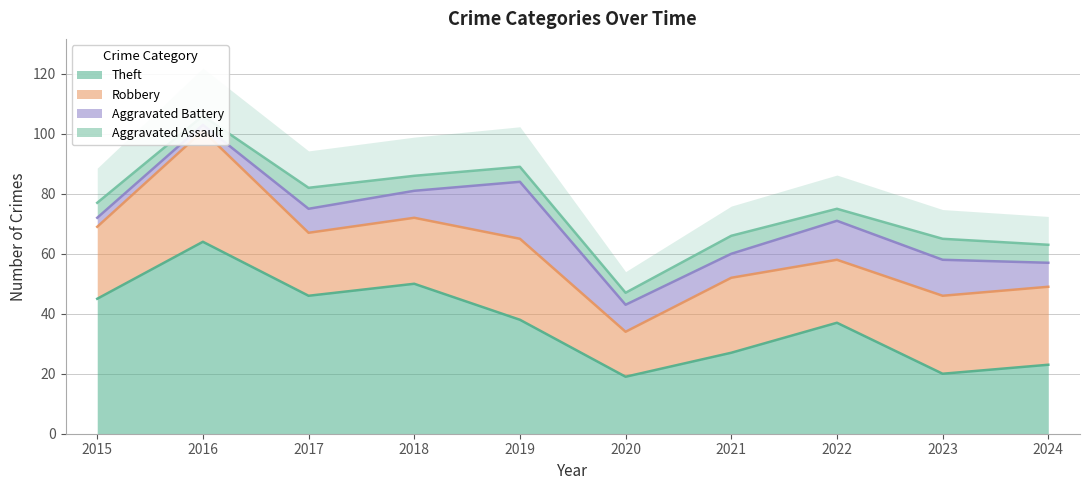

Which has a higher value, 2017 or 2018?

2018